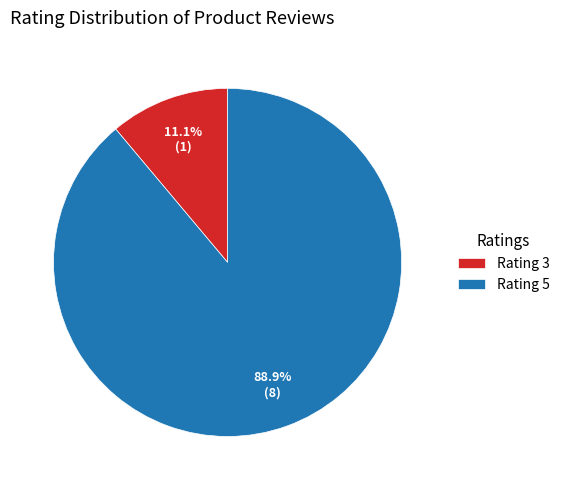

Rank the categories by value from lowest to highest.

Rating 3, Rating 5